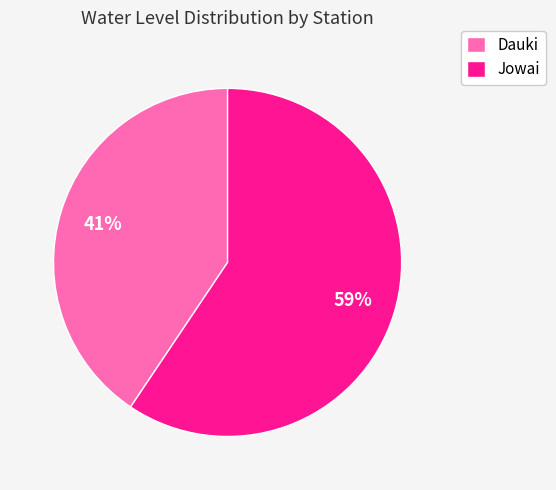

Which has a higher value, Dauki or Jowai?

Jowai